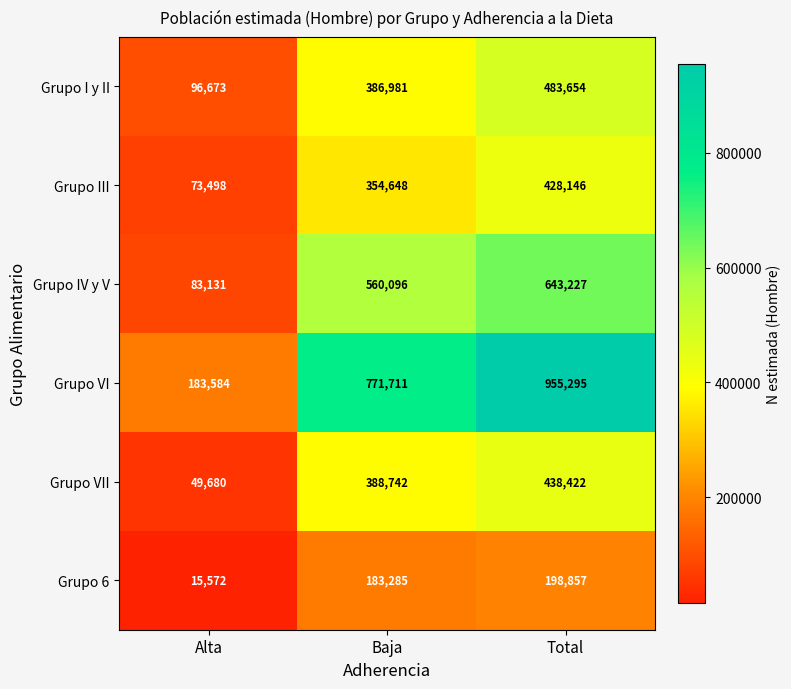

Between Alta and Total, which series saw the biggest shift?

Grupo VI